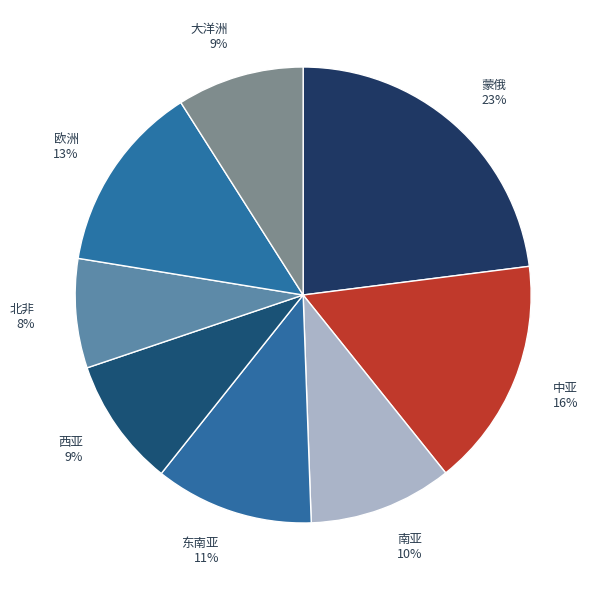

Do 北非 and 南亚 together represent more than half of the pie?

No